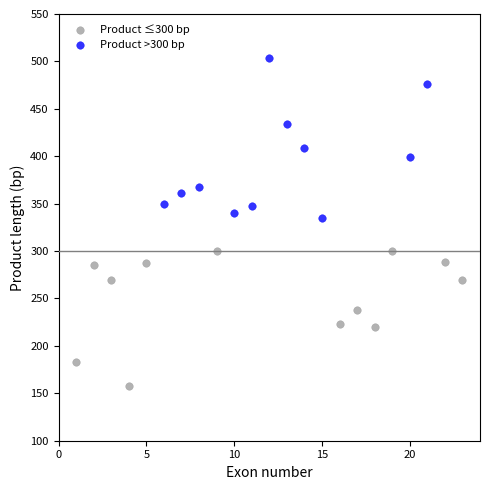

Which series contains the highest Y value?

Product >300 bp